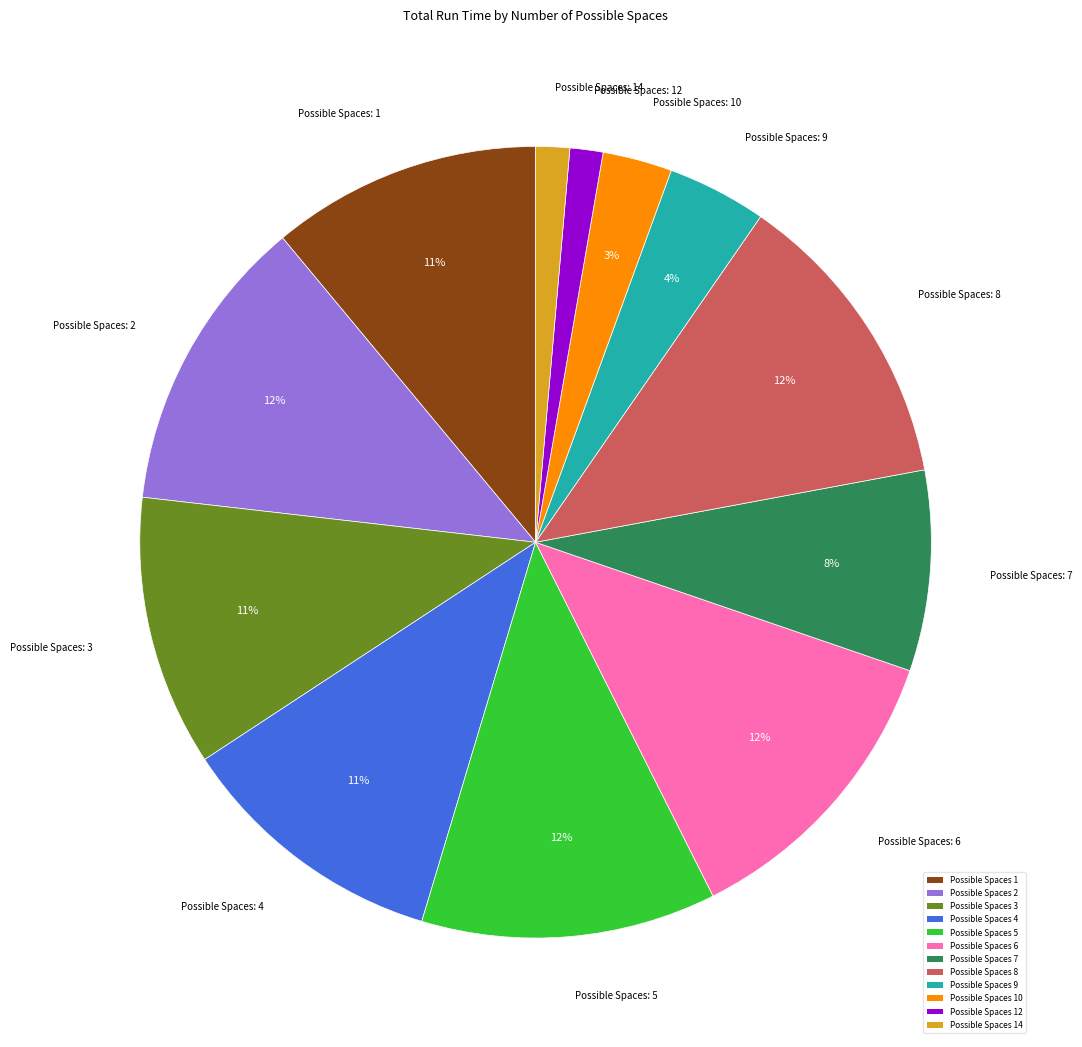

How many slices are in this pie chart?

12